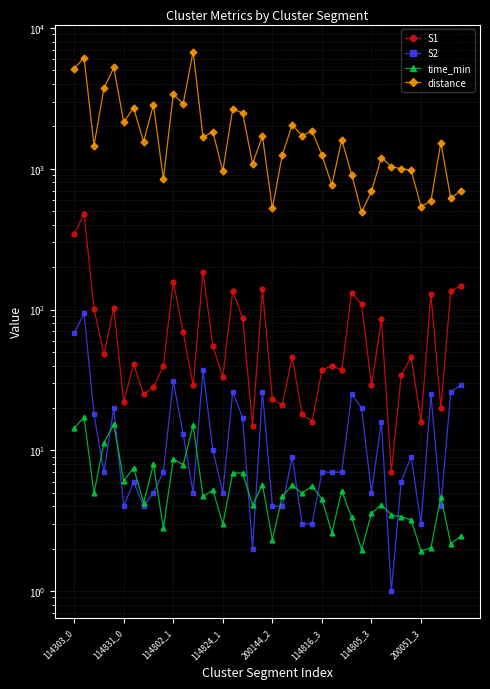

What is the difference between the highest and lowest values at 38?

613.0